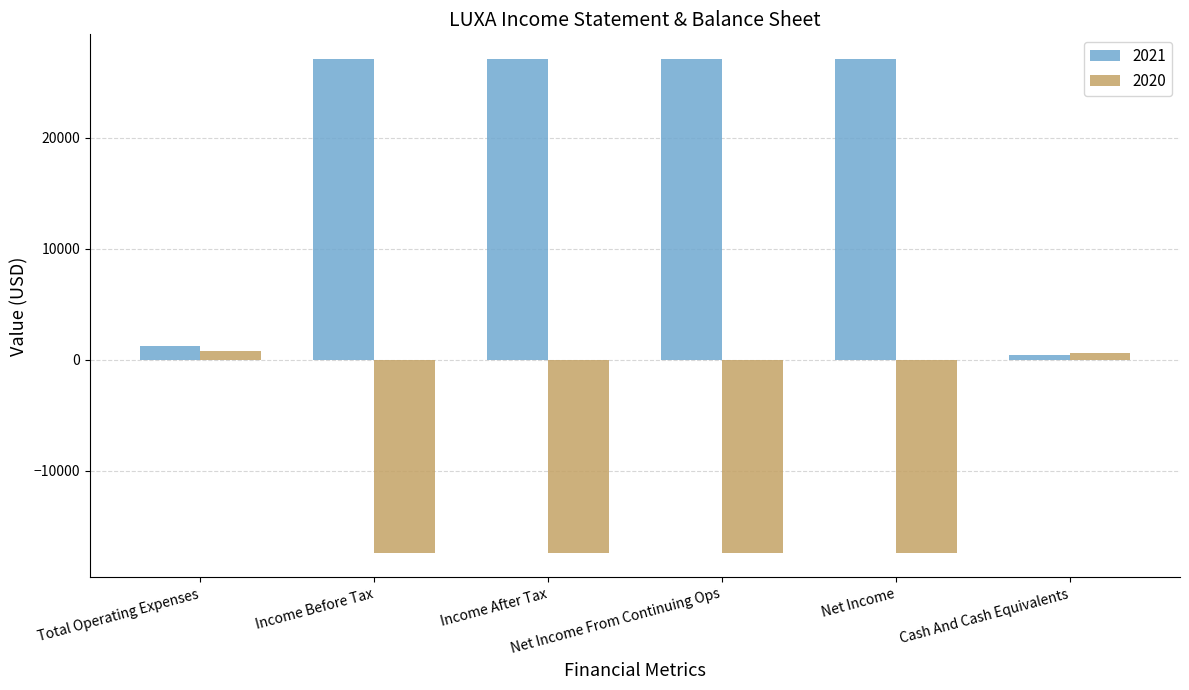

Reading left to right, what are all the values shown in this chart?

2021: Total Operating Expenses=1200	Income Before Tax=27100	Income After Tax=27100	Net Income From Continuing Ops=27100	Net Income=27100	Cash And Cash Equivalents=400
2020: Total Operating Expenses=800	Income Before Tax=-17400	Income After Tax=-17400	Net Income From Continuing Ops=-17400	Net Income=-17400	Cash And Cash Equivalents=600